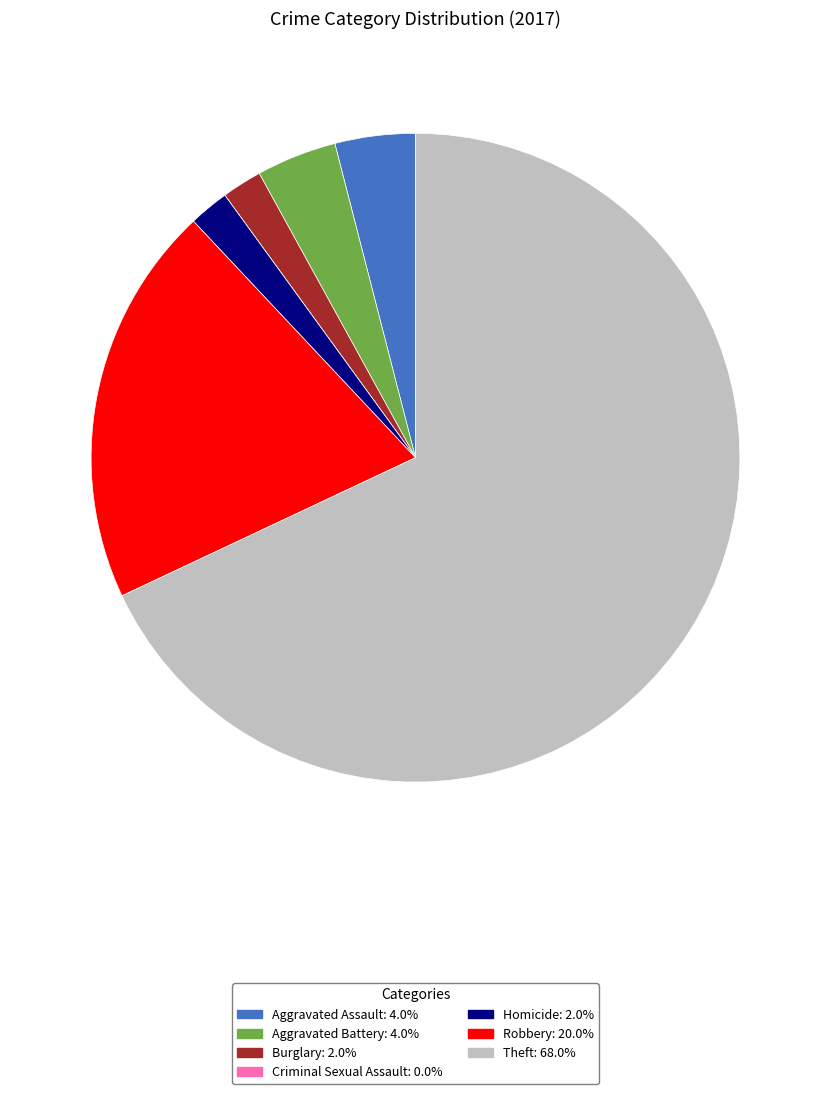

Is Theft the majority of the pie?

Yes